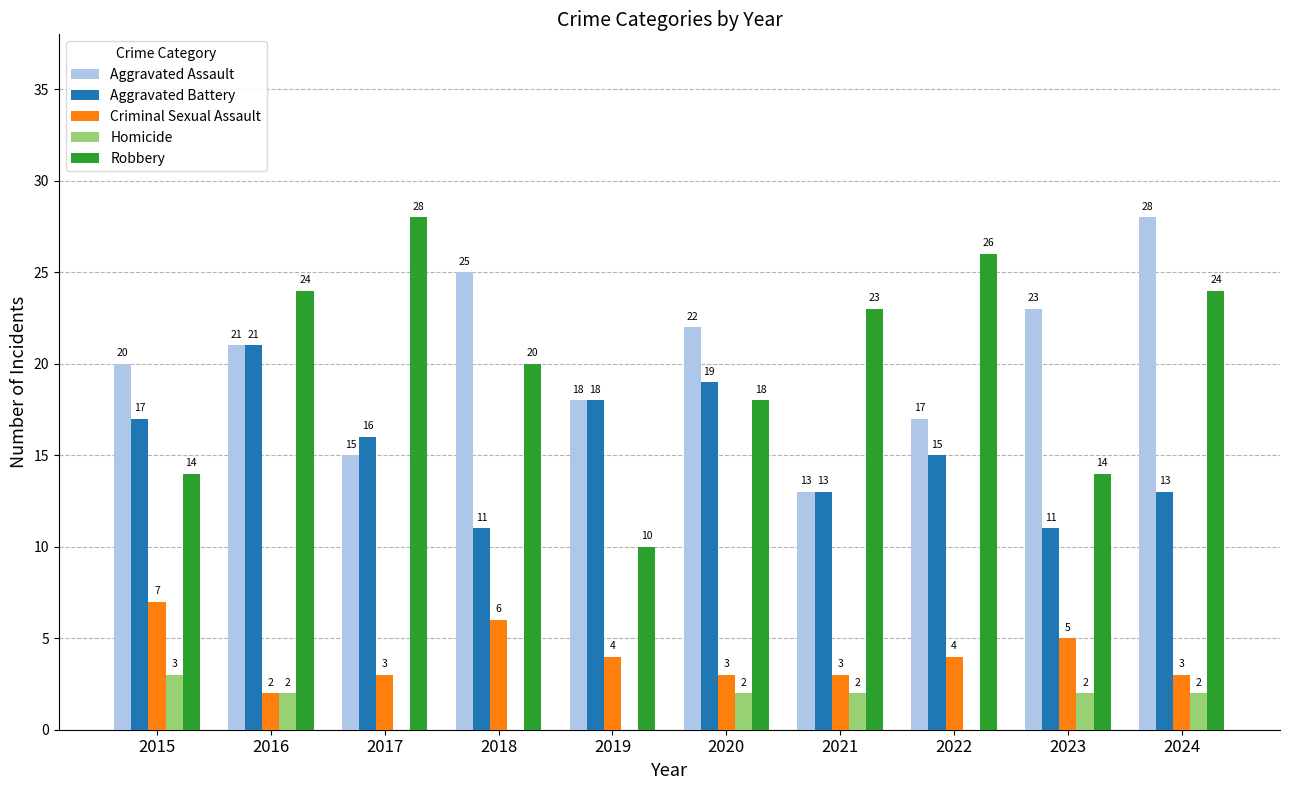

Is it true that Aggravated Battery equals 18 at 2019?

True